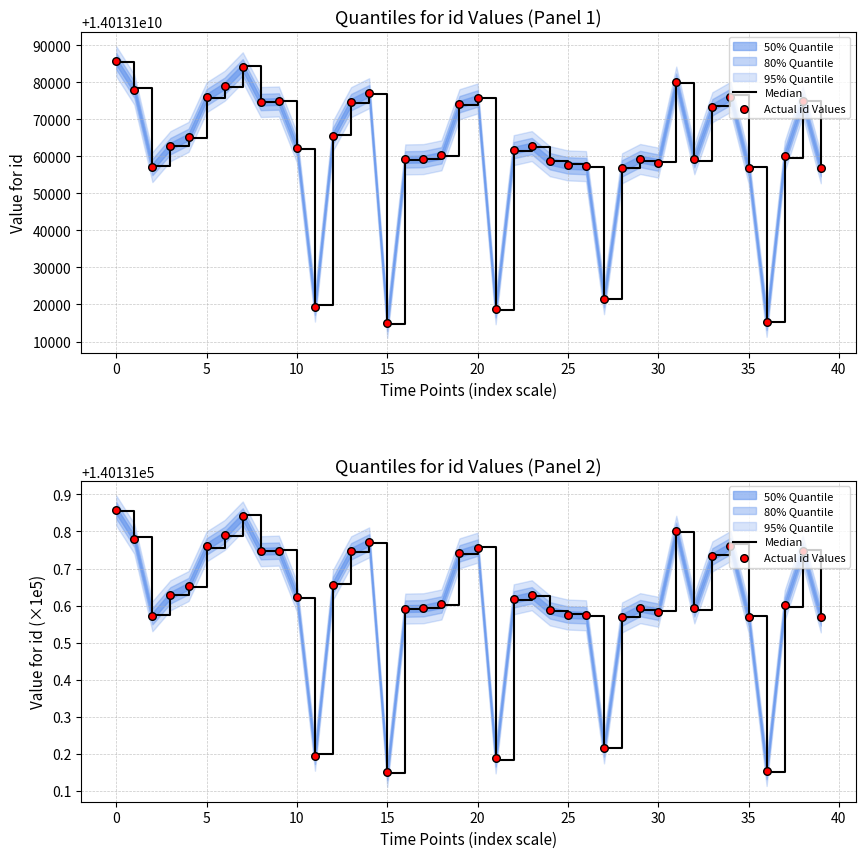

At how many categories does at least one series exceed 140131?

40